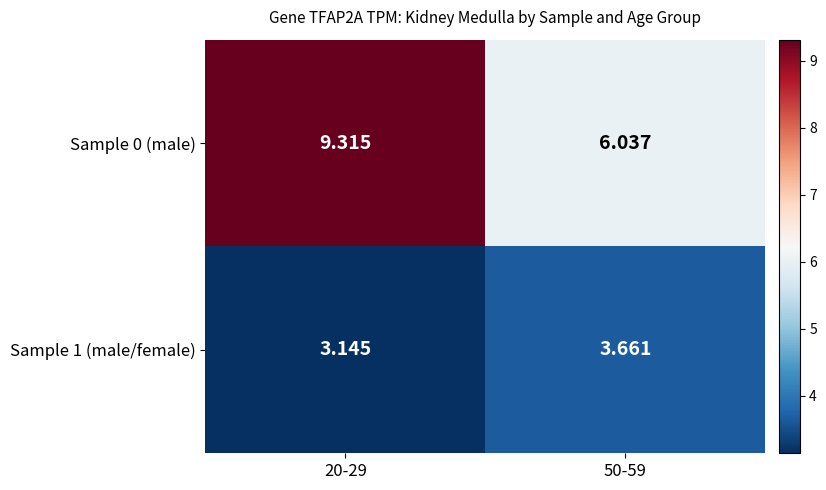

Is the value of Sample 0 (male) at 20-29 greater than the value of Sample 1 (male/female) at 50-59?

Yes